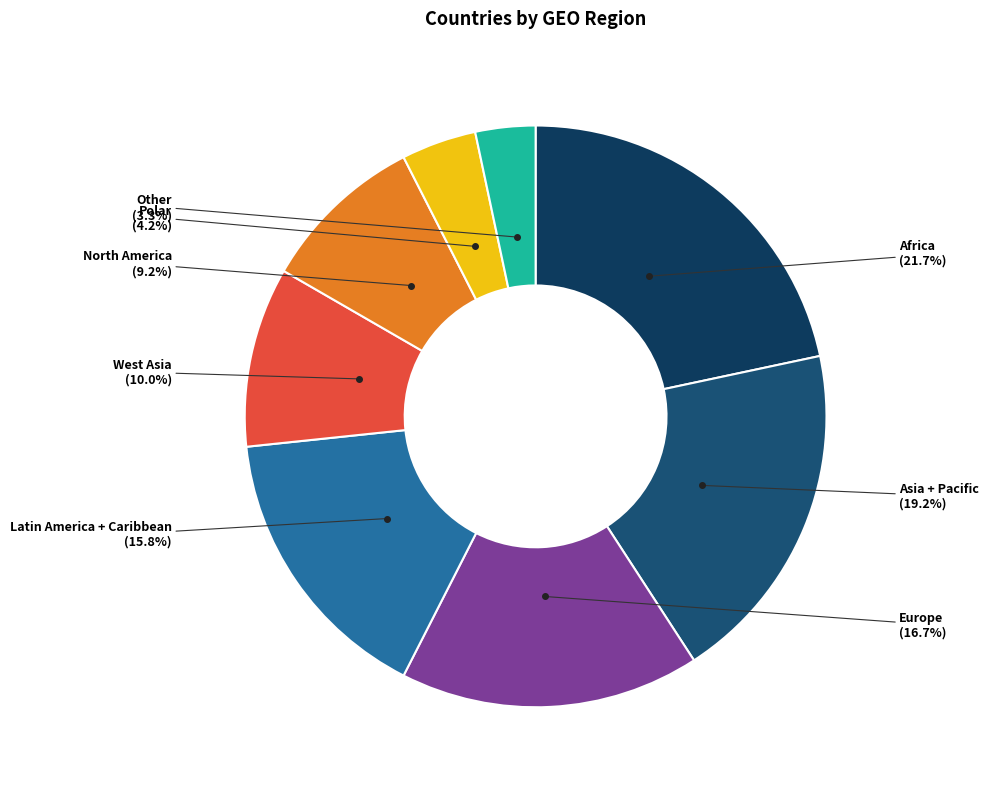

Rank the categories by value from highest to lowest.

Africa, Asia + Pacific, Europe, Latin America + Caribbean, West Asia, North America, Polar, Other